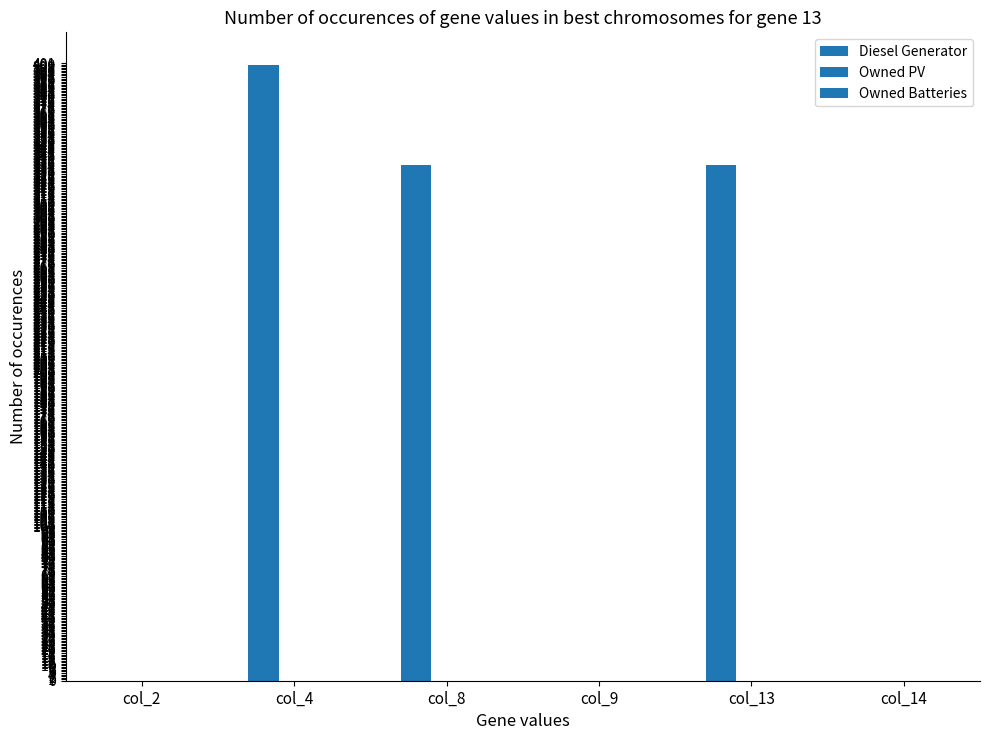

How many distinct data groups are displayed?

1